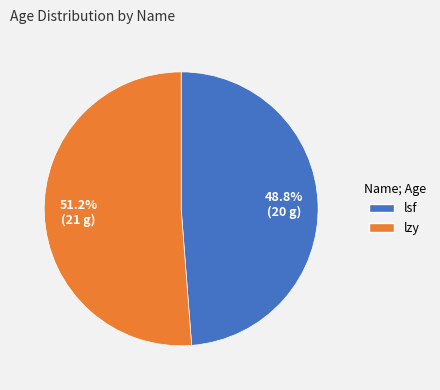

Between lsf and lzy, which is larger?

lzy